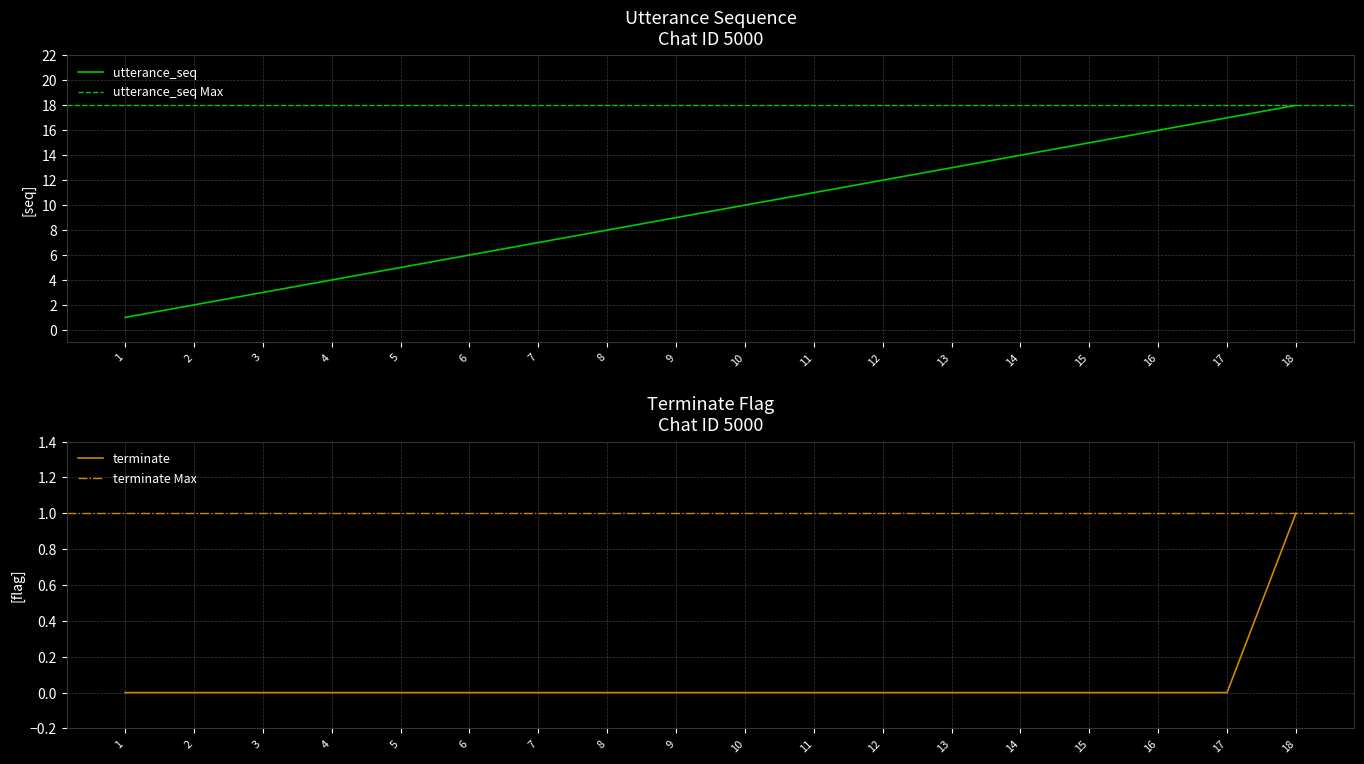

Reading left to right, what are all the values shown in this chart?

utterance_seq: 1=1	2=2	3=3	4=4	5=5	6=6	7=7	8=8	9=9	10=10	11=11	12=12	13=13	14=14	15=15	16=16	17=17	18=18
terminate: 1=0	2=0	3=0	4=0	5=0	6=0	7=0	8=0	9=0	10=0	11=0	12=0	13=0	14=0	15=0	16=0	17=0	18=1